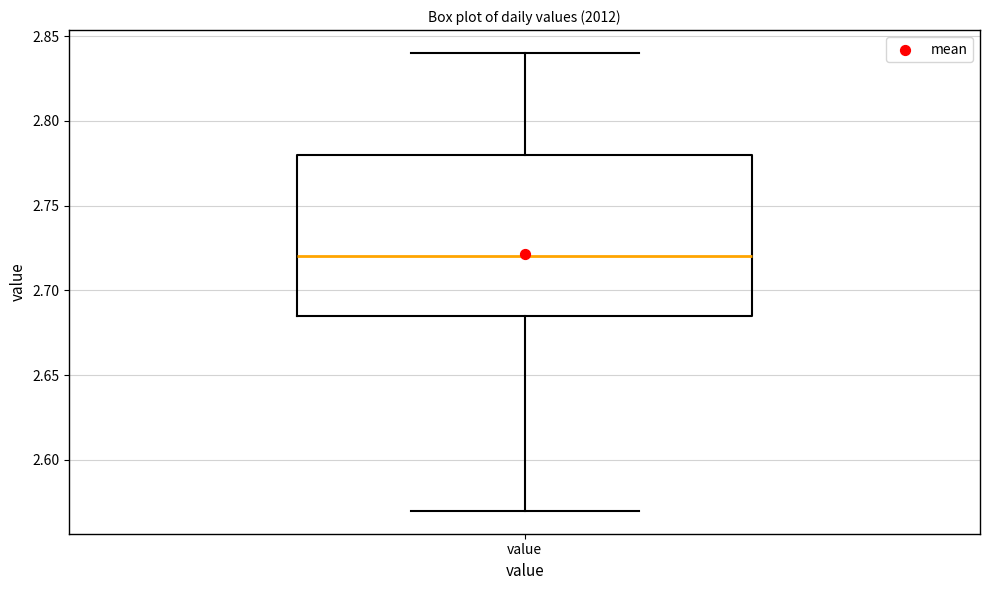

Read this box plot against the y-axis: the position of the median line, the range covered by the box, and the ends of both whiskers. The values are not printed on the chart, so give them approximately, as read against the axis.

median 2.720, box 2.685 to 2.780, whiskers 2.570 to 2.840